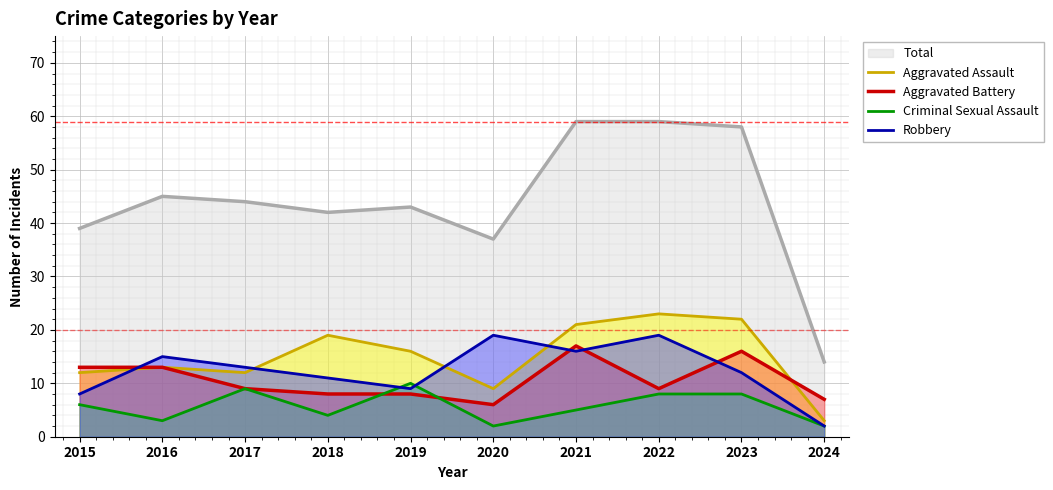

What is the average value of the Robbery series?

12